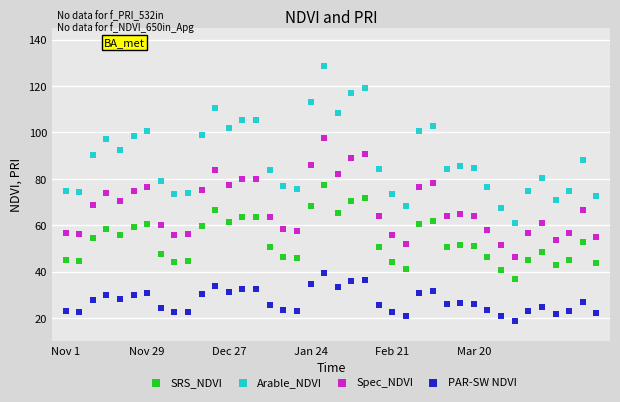

Which series has the largest Y range (max minus min)?

Arable_NDVI